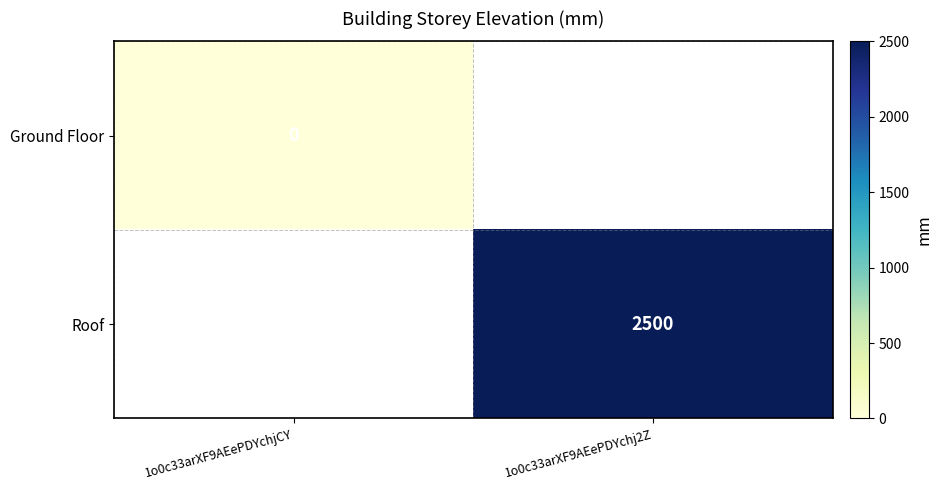

True or false: Roof has a value of 1634 at 1o0c33arXF9AEePDYchj2Z.

False